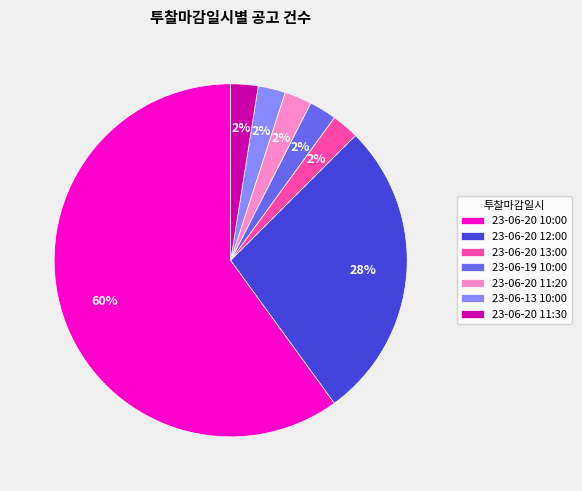

Which has a higher value, 23-06-20 10:00 or 23-06-13 10:00?

23-06-20 10:00